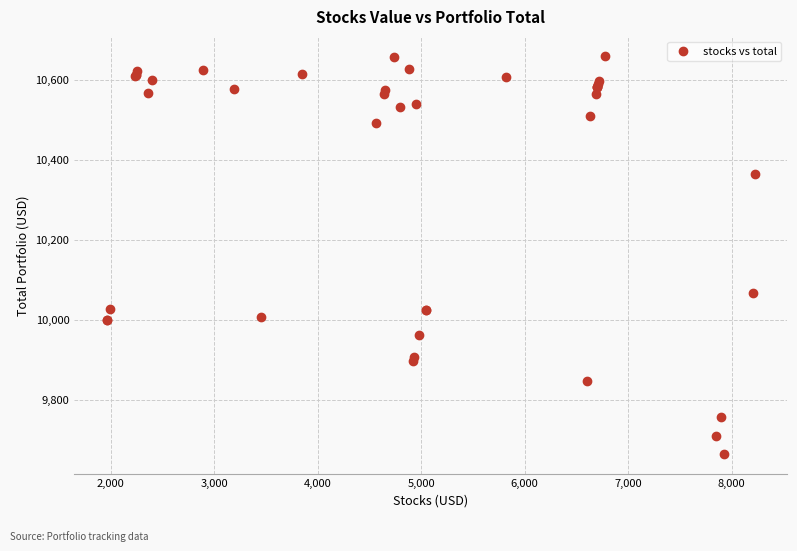

What Y value in the scatter plot is closest to 10161?

10066.5